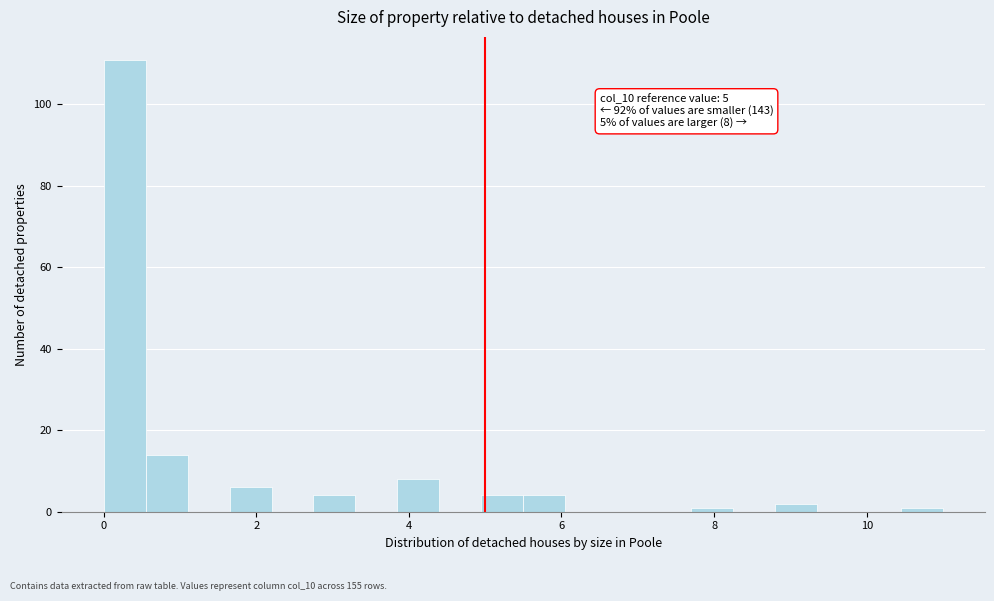

Around what value on the x-axis is the tallest bar? Give the approximate position of its centre, as read against the axis.

0.2